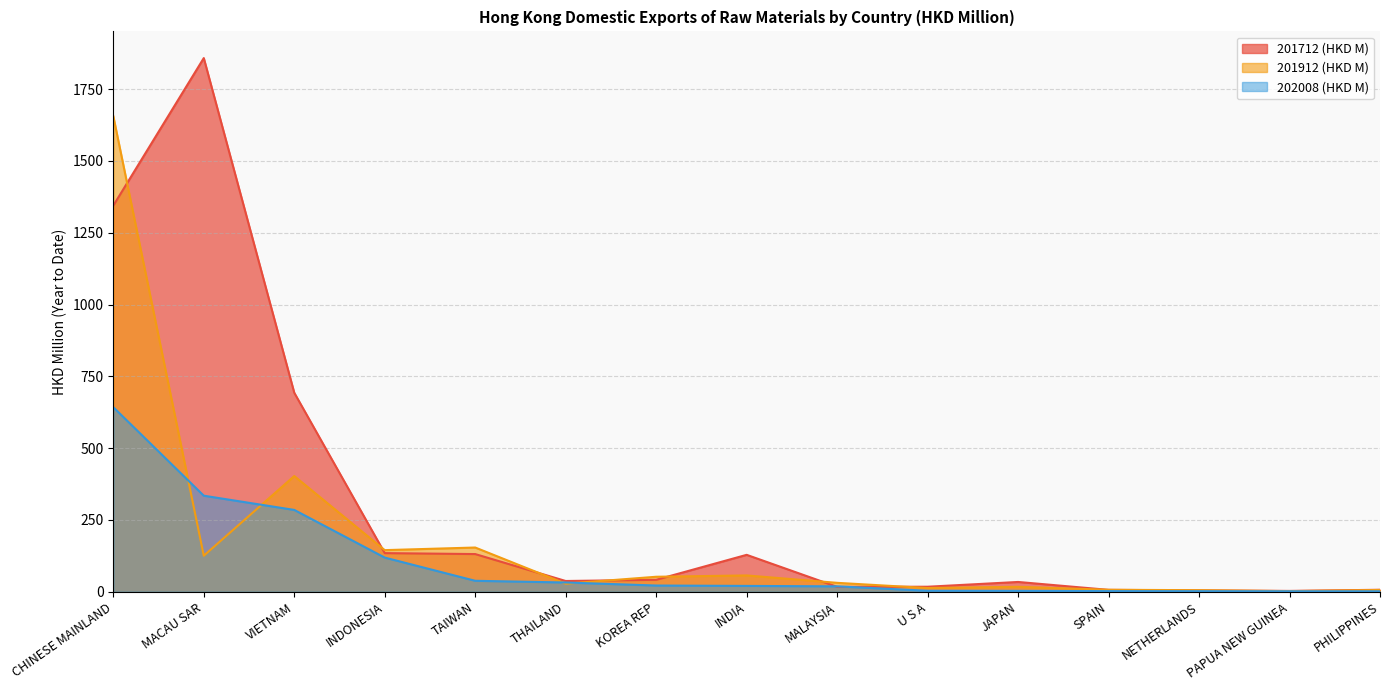

At which category does the chart reach its peak across all series?

MACAU SAR